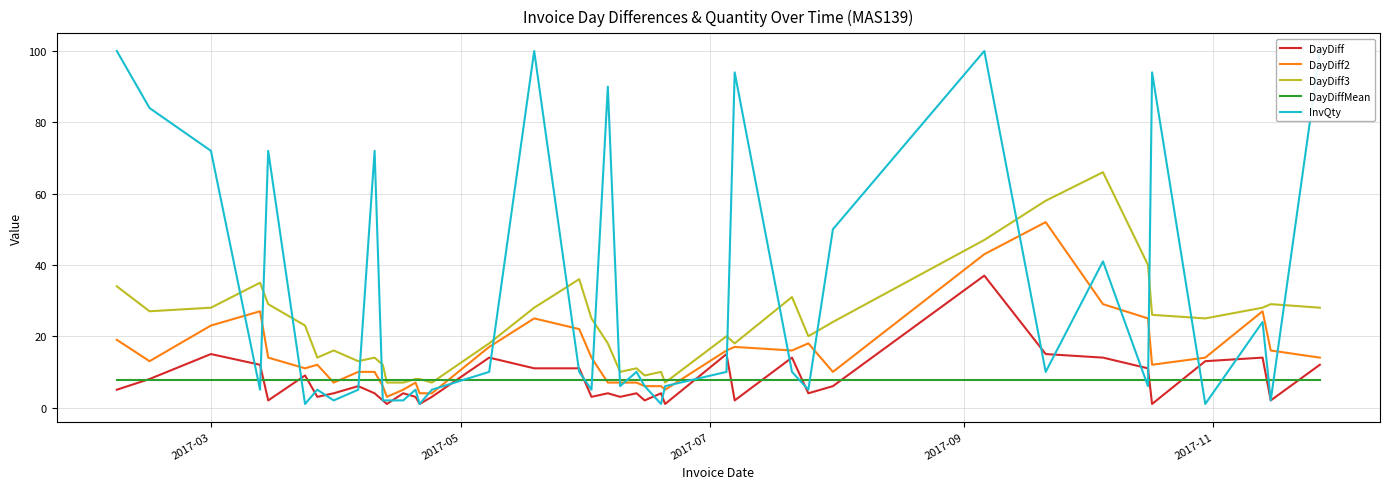

Reading left to right, extract all data points from this chart.

DayDiff: 5.0	8.0	15.0	12.0	2.0	9.0	3.0	4.0	6.0	4.0	2.0	1.0	4.0	3.0	1.0	3.0	14.0	11.0	11.0	3.0	4.0	3.0	4.0	2.0	4.0	1.0	15.0	2.0	14.0	4.0	6.0	37.0	15.0	14.0	11.0	1.0	13.0	14.0	2.0	12.0
DayDiff2: 19.0	13.0	23.0	27.0	14.0	11.0	12.0	7.0	10.0	10.0	6.0	3.0	5.0	7.0	4.0	4.0	17.0	25.0	22.0	14.0	7.0	7.0	7.0	6.0	6.0	5.0	16.0	17.0	16.0	18.0	10.0	43.0	52.0	29.0	25.0	12.0	14.0	27.0	16.0	14.0
DayDiff3: 34.0	27.0	28.0	35.0	29.0	23.0	14.0	16.0	13.0	14.0	12.0	7.0	7.0	8.0	8.0	7.0	18.0	28.0	36.0	25.0	18.0	10.0	11.0	9.0	10.0	7.0	20.0	18.0	31.0	20.0	24.0	47.0	58.0	66.0	40.0	26.0	25.0	28.0	29.0	28.0
DayDiffMean: 7.8	7.8	7.8	7.8	7.8	7.8	7.8	7.8	7.8	7.8	7.8	7.8	7.8	7.8	7.8	7.8	7.8	7.8	7.8	7.8	7.8	7.8	7.8	7.8	7.8	7.8	7.8	7.8	7.8	7.8	7.8	7.8	7.8	7.8	7.8	7.8	7.8	7.8	7.8	7.8
InvQty: 100.0	84.0	72.0	5.0	72.0	1.0	5.0	2.0	5.0	72.0	2.0	2.0	2.0	5.0	1.0	5.0	10.0	100.0	10.0	5.0	90.0	6.0	10.0	6.0	1.0	6.0	10.0	94.0	10.0	5.0	50.0	100.0	10.0	41.0	6.0	94.0	1.0	24.0	2.0	100.0